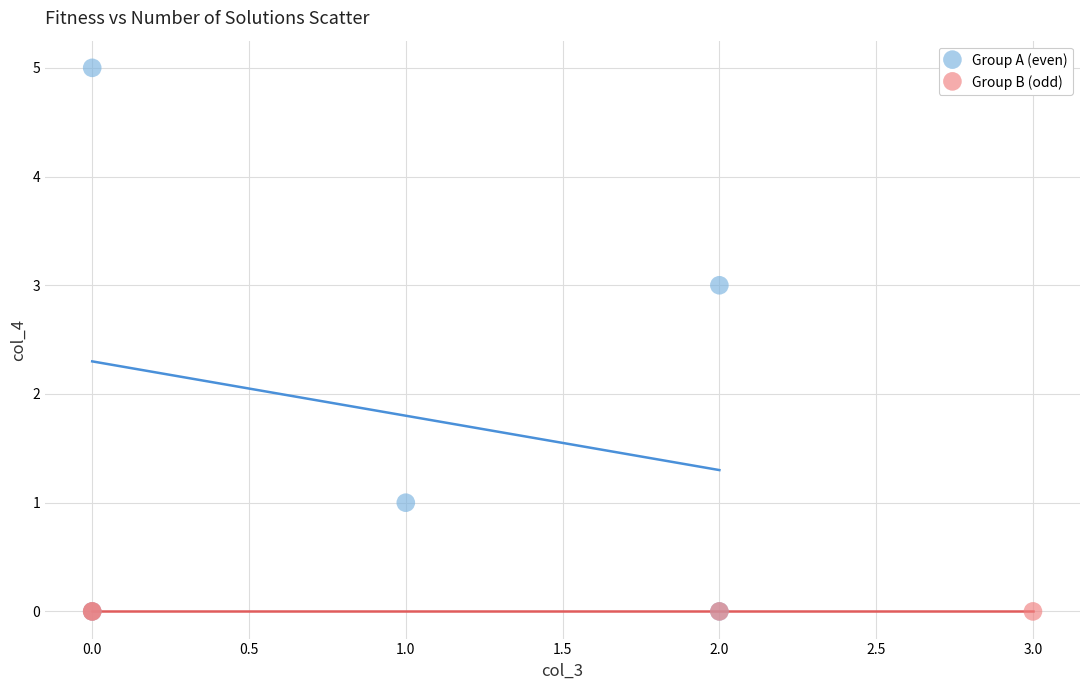

What are all the series names shown in the legend?

Group A (even), Group B (odd)